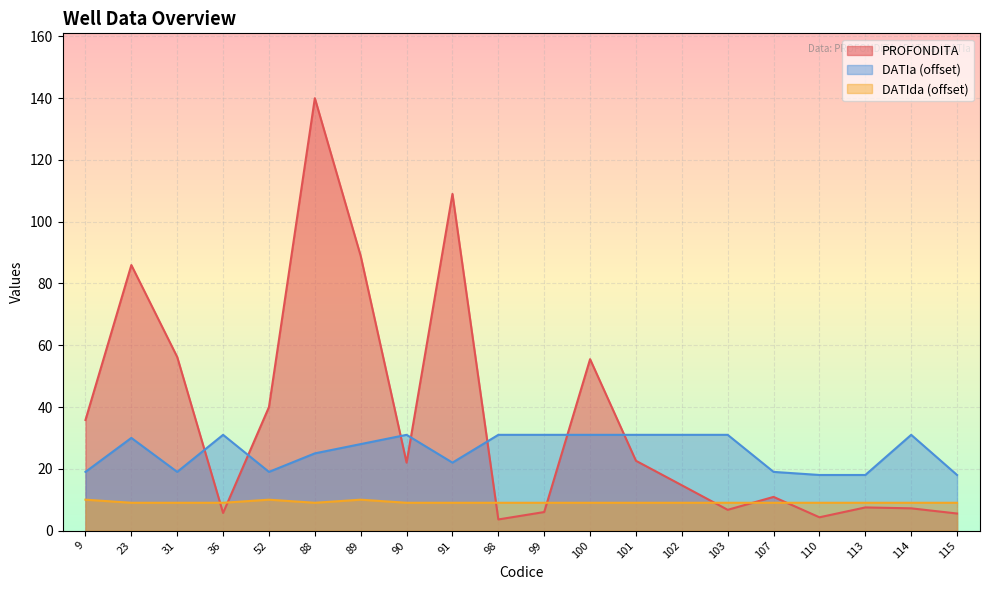

Which has a higher value, 90 or 23?

23